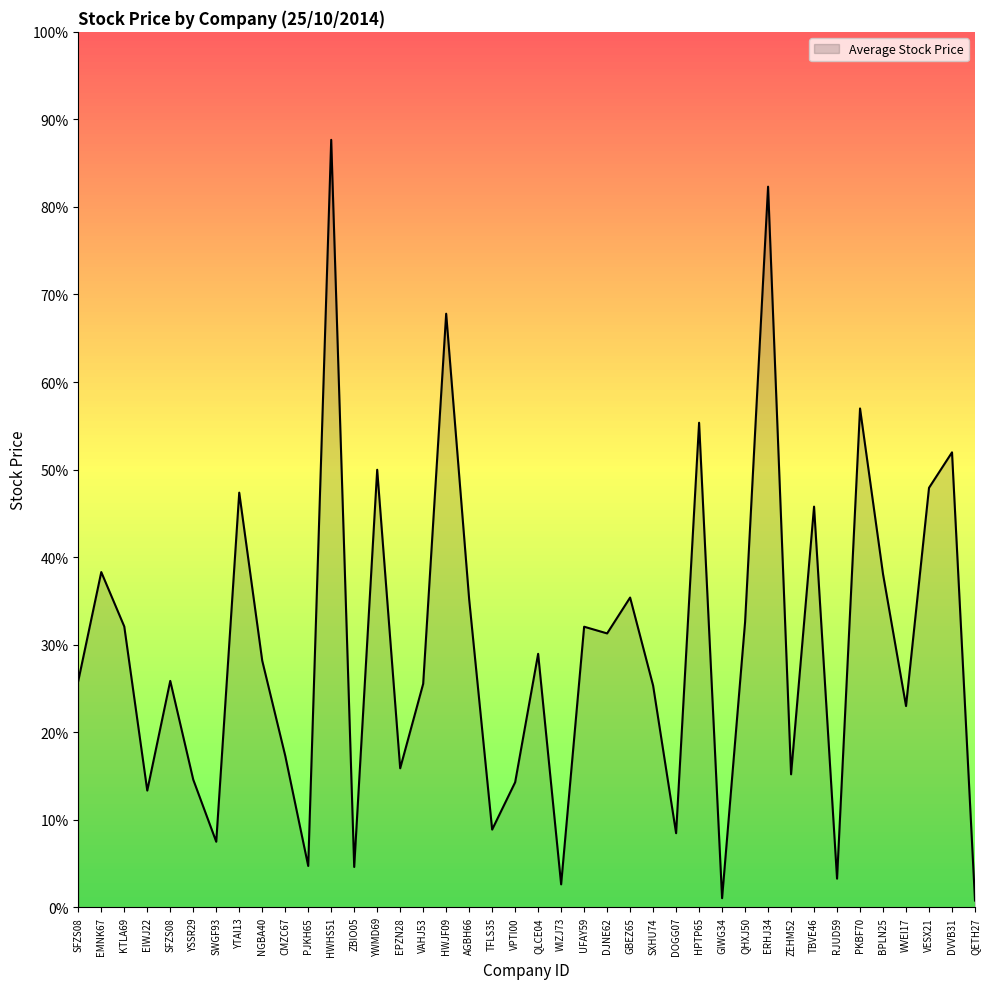

At which label is the value closest to 44?

TBVE46